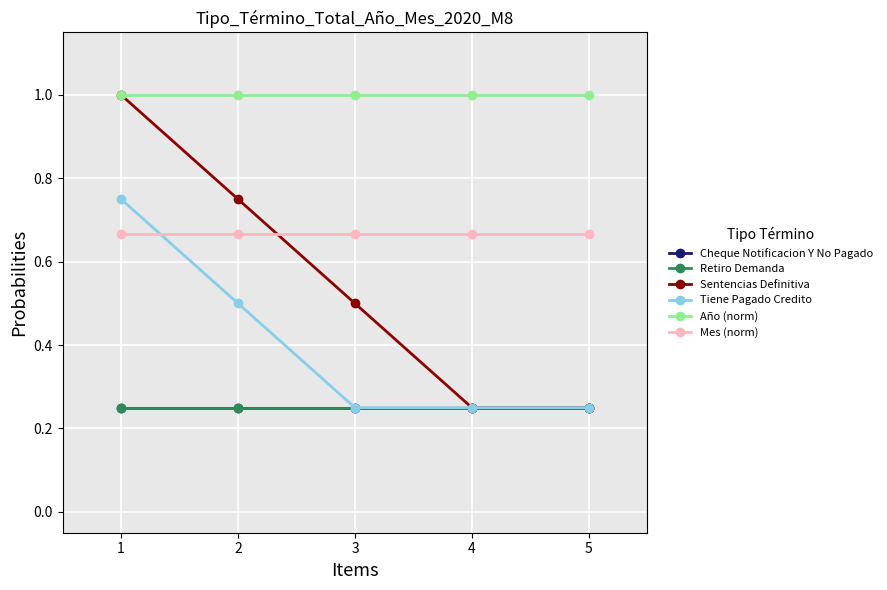

What is the total value across all series at 4?

2.7